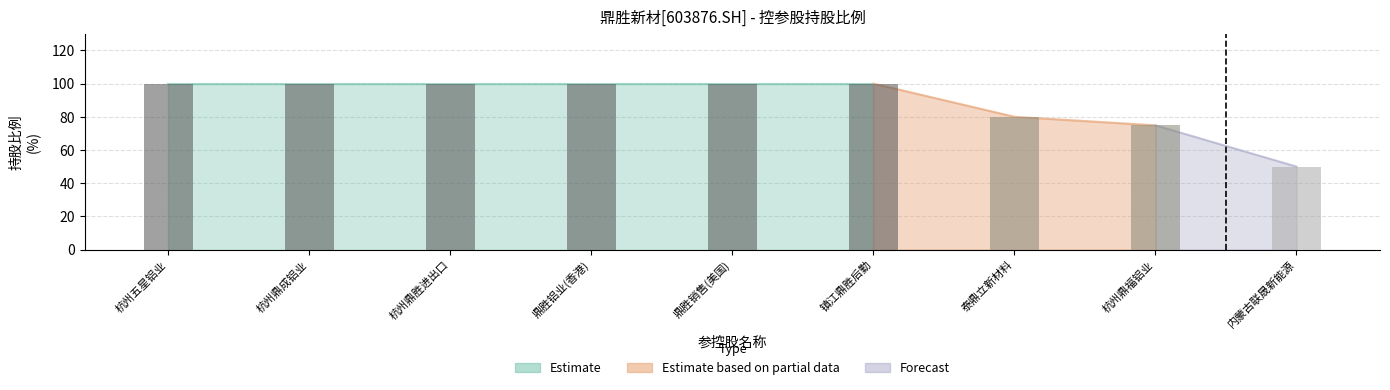

At 鼎胜铝业(香港)贸易有限公司, list the series in order from smallest to largest.

Estimate based on partial data, Forecast, Estimate